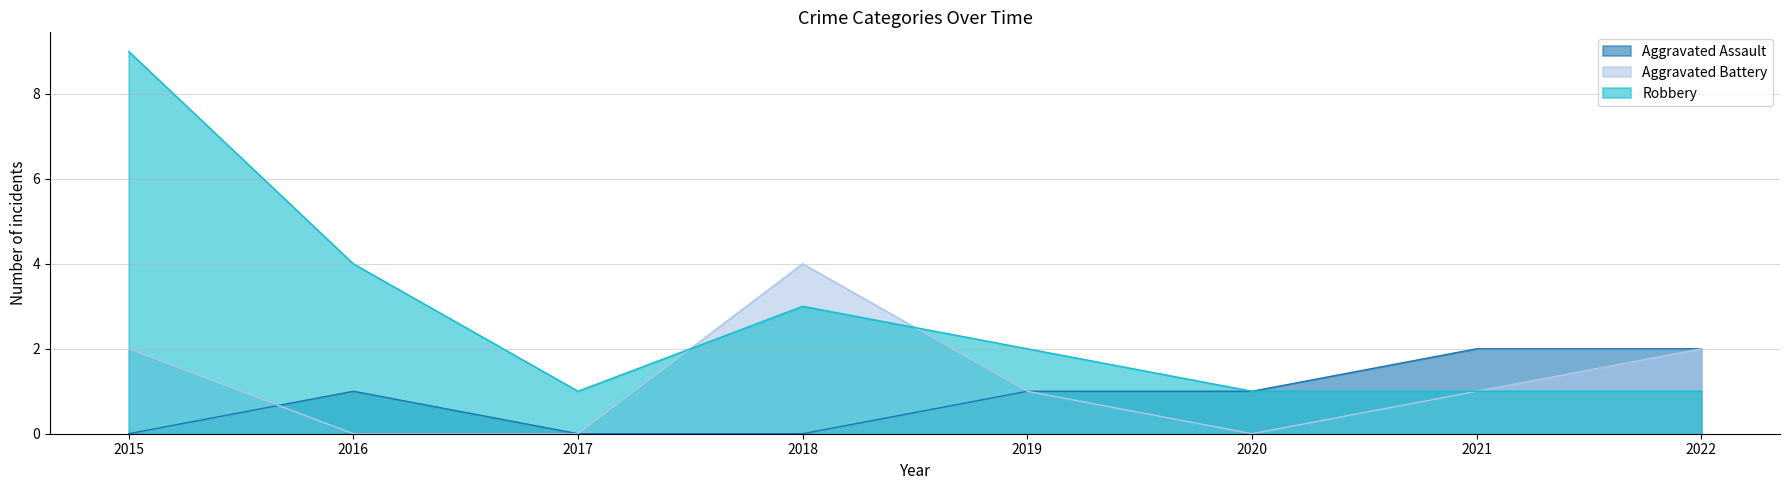

At 2017, list the series in order from smallest to largest.

Aggravated Assault, Aggravated Battery, Robbery